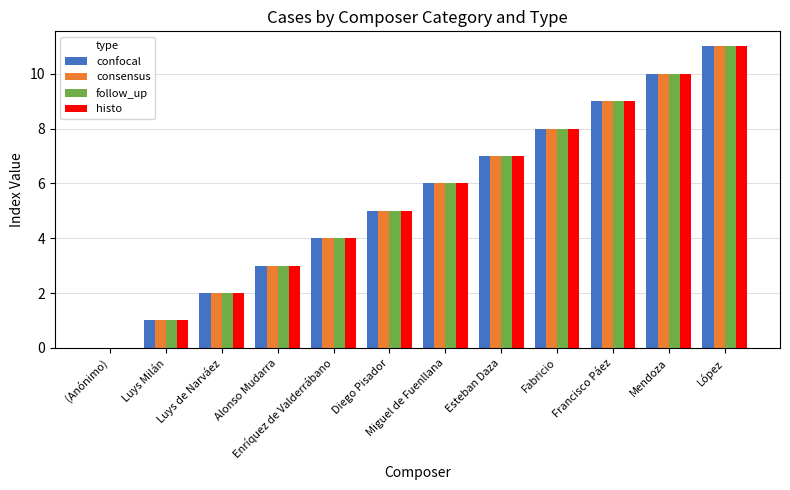

Is it true that confocal equals 5 at Diego Pisador?

True